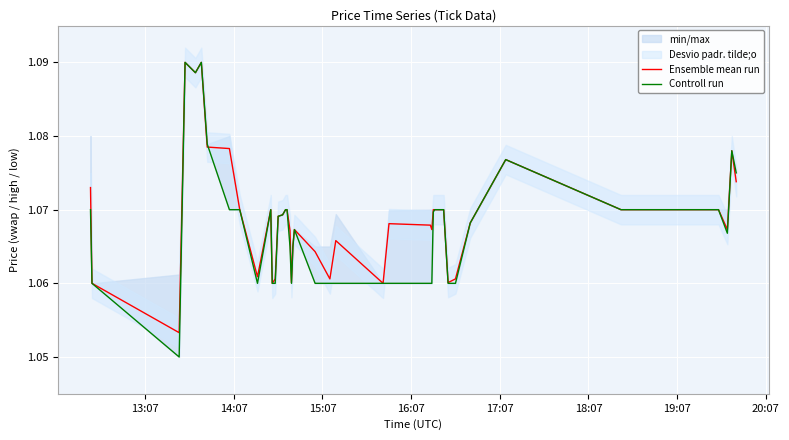

How many intersections are there between Ensemble mean run and Controll run?

1